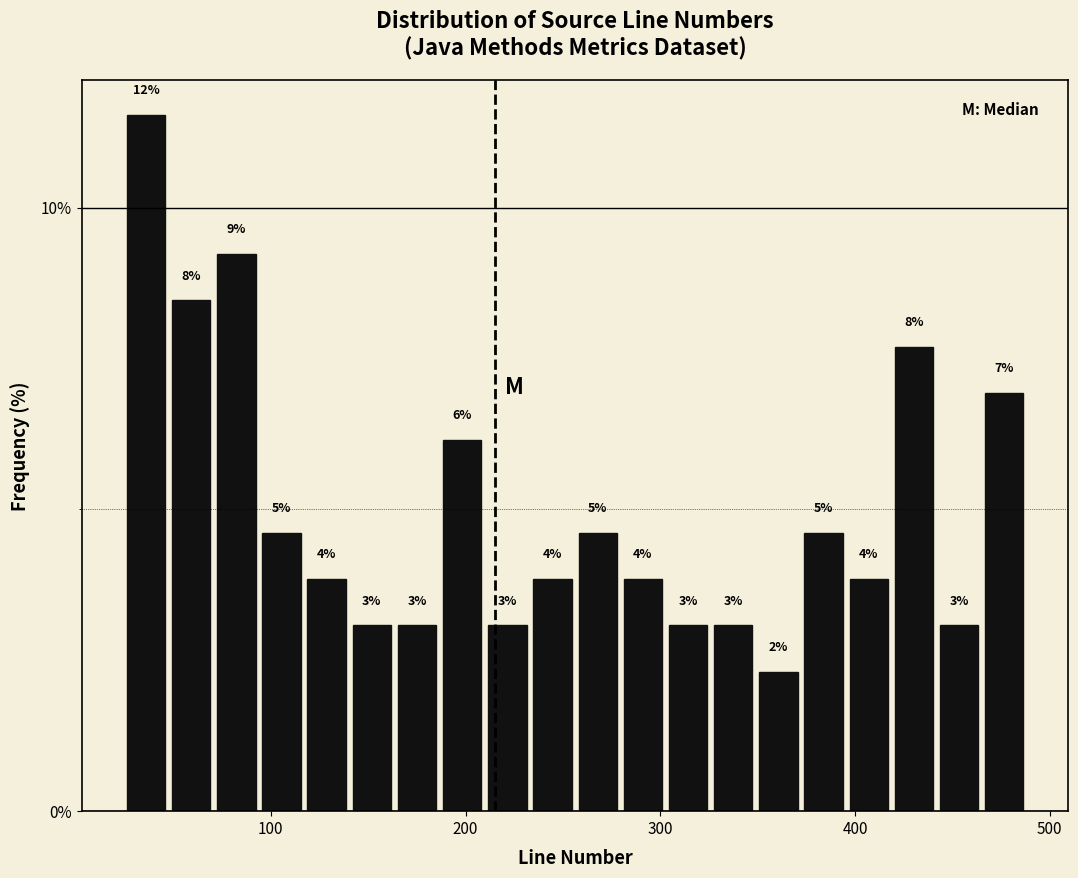

Around what value on the x-axis is the tallest bar? Give the approximate position of its centre, as read against the axis.

40